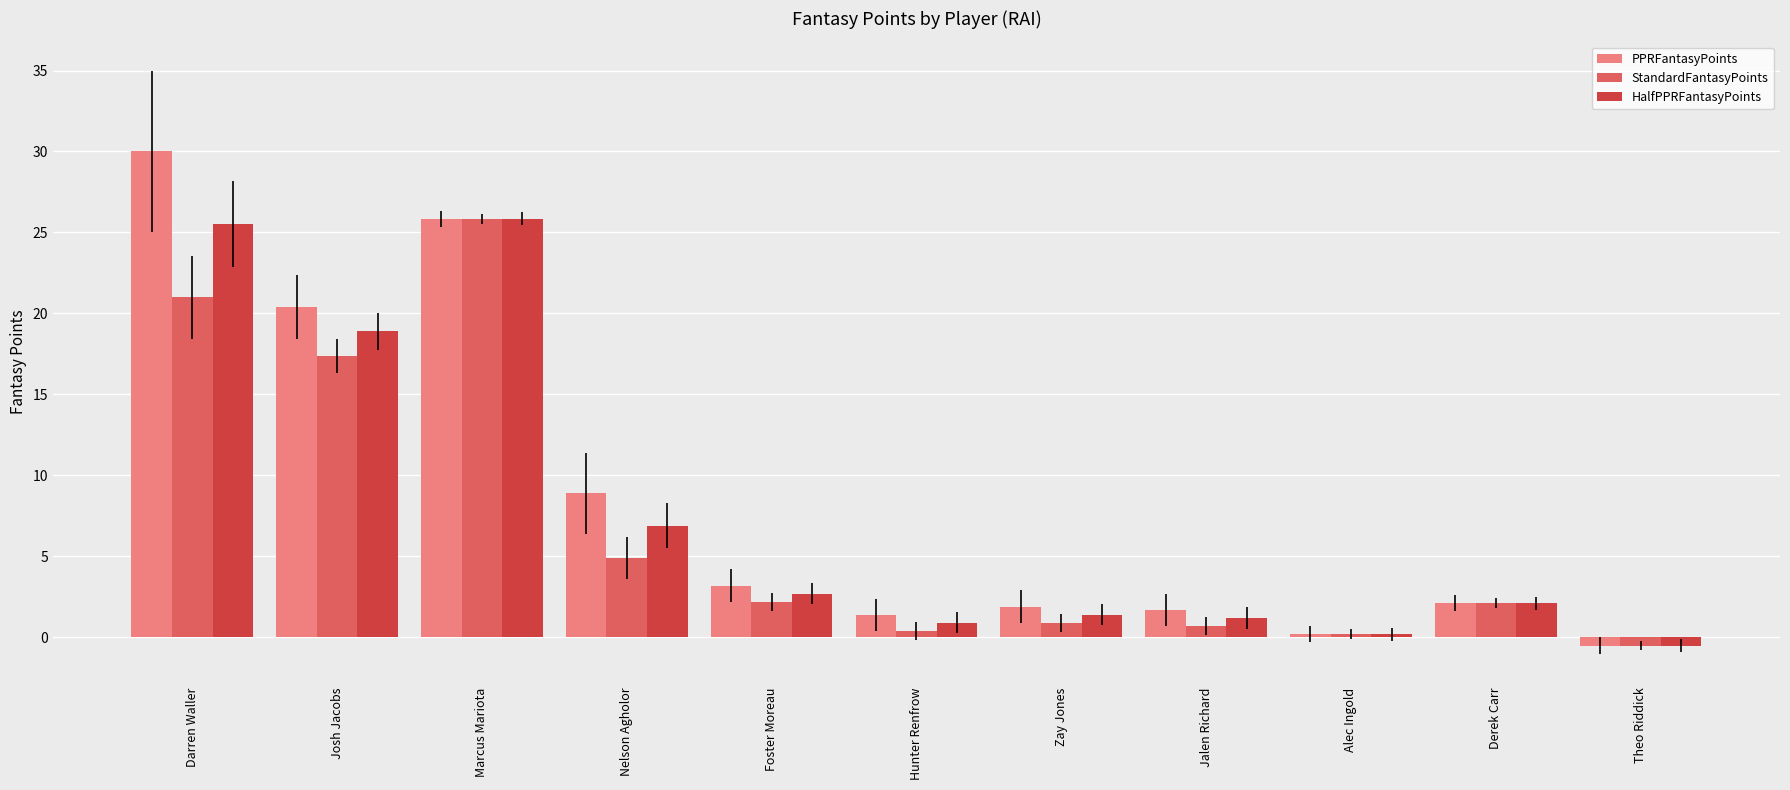

What is the difference between the PPRFantasyPoints values at Alec Ingold and Foster Moreau?

3.0